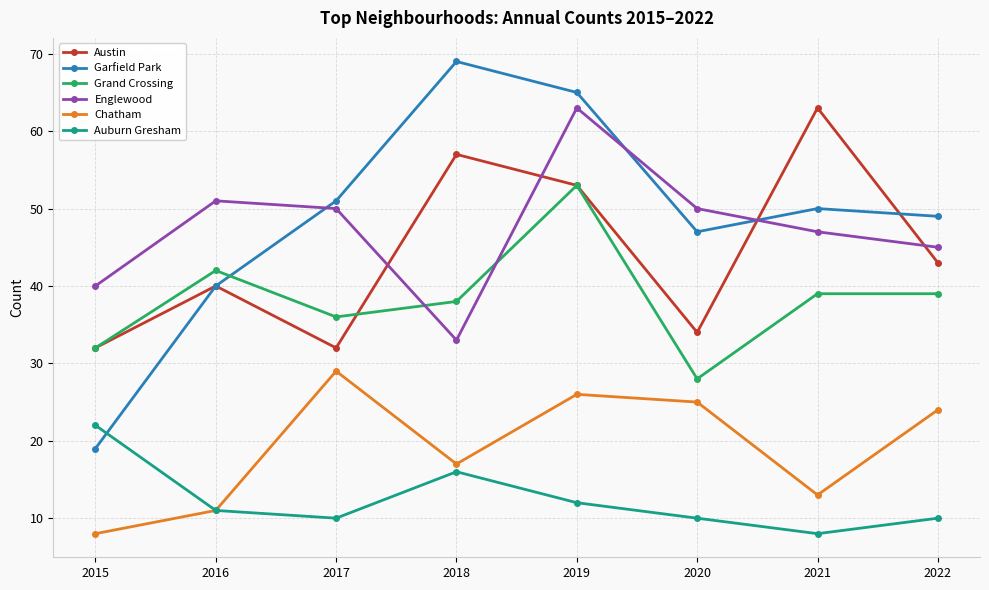

At which category is the sum across all series the highest?

2019